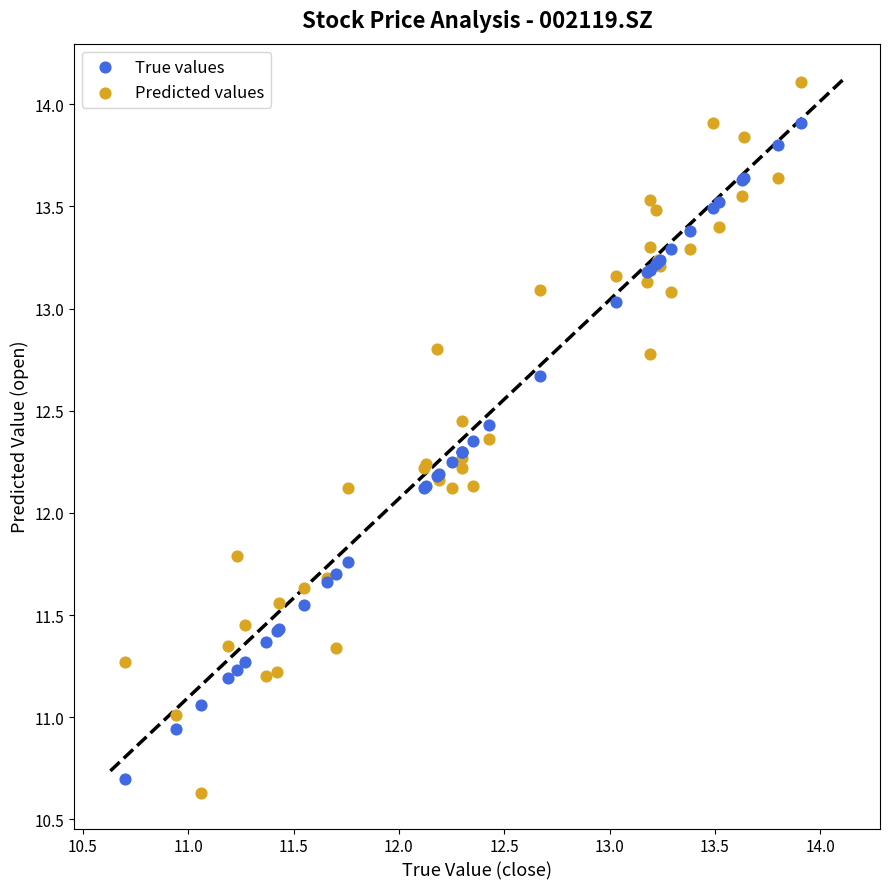

What are all the series names shown in the legend?

True values, Predicted values